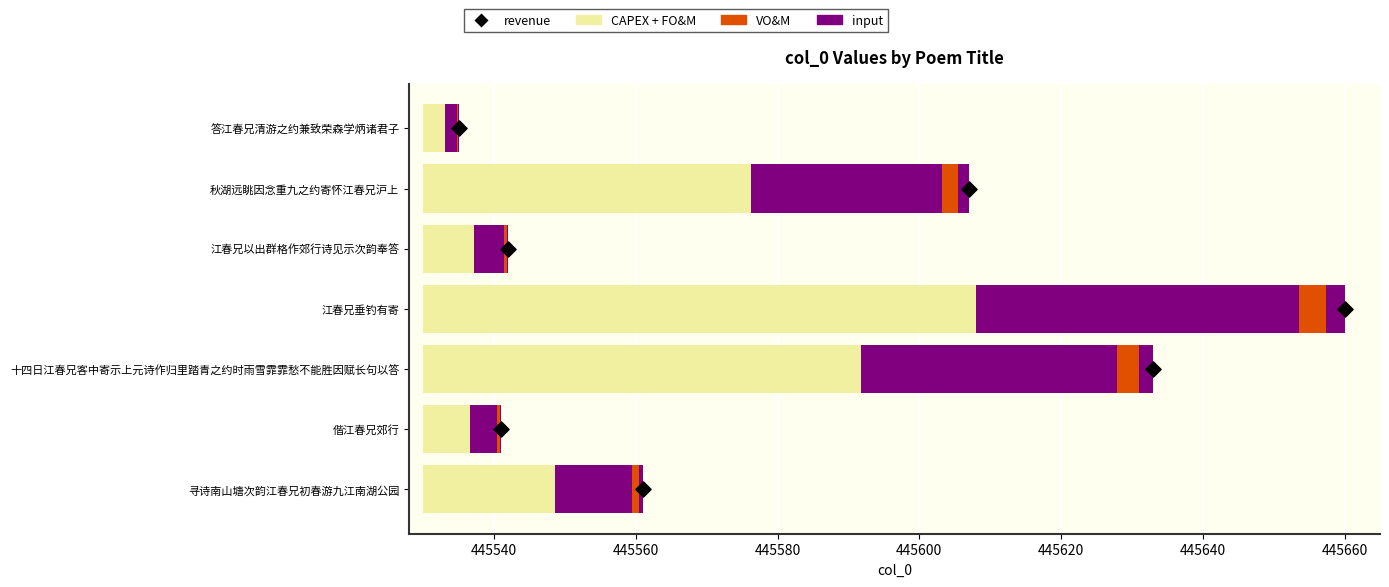

Which series has the largest total across all categories?

CAPEX + FO&M